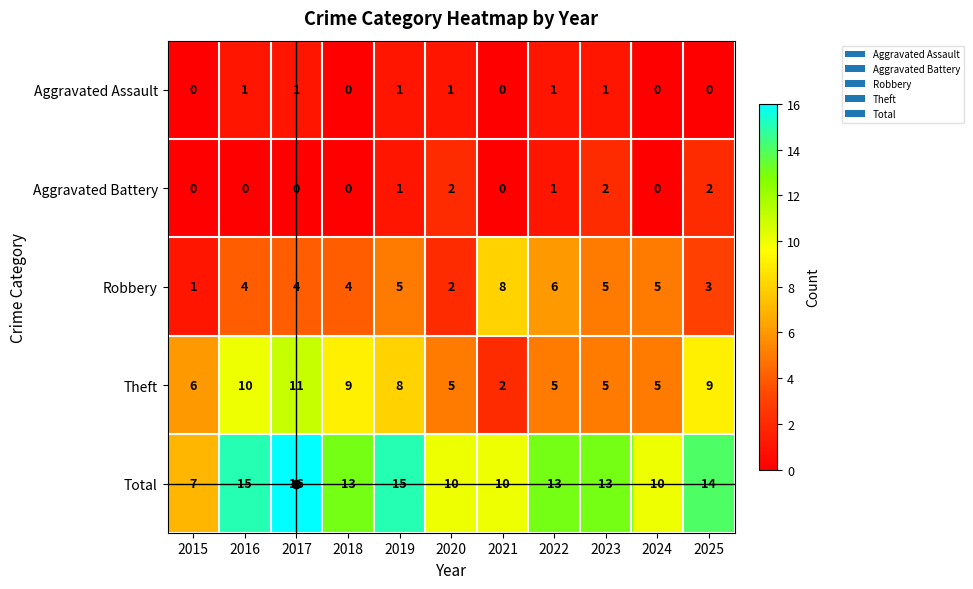

Which category has the lowest value in the Theft series?

2021